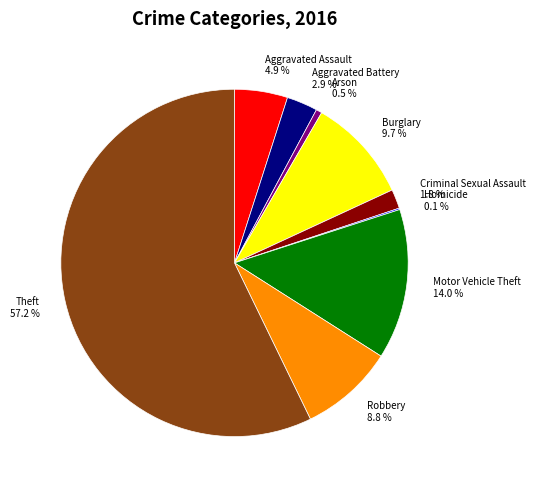

What percentage is NOT represented by Robbery?

91.2%